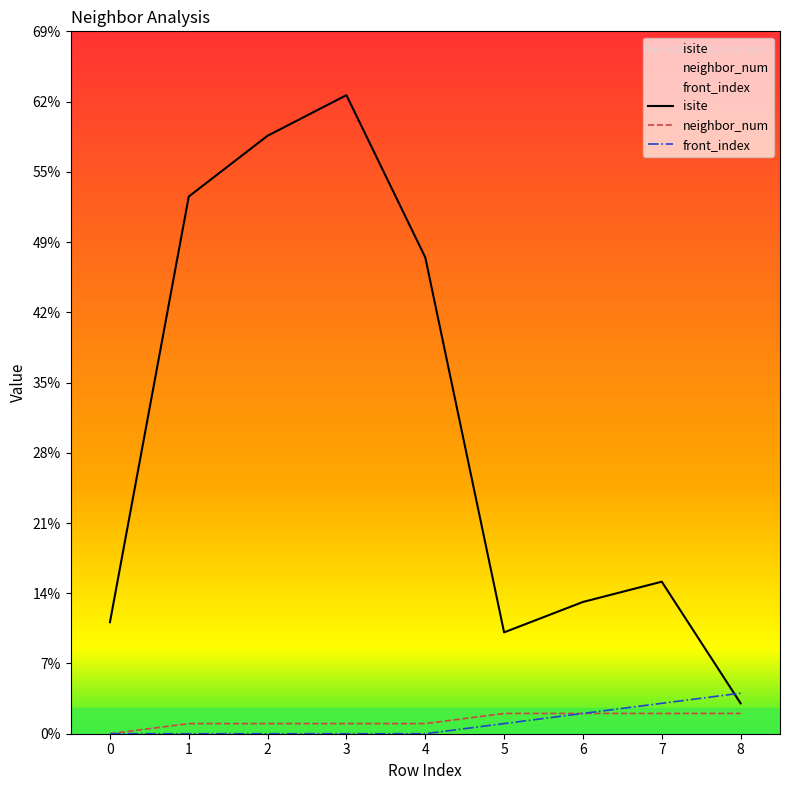

True or false: neighbor_num and front_index cross at least once.

False